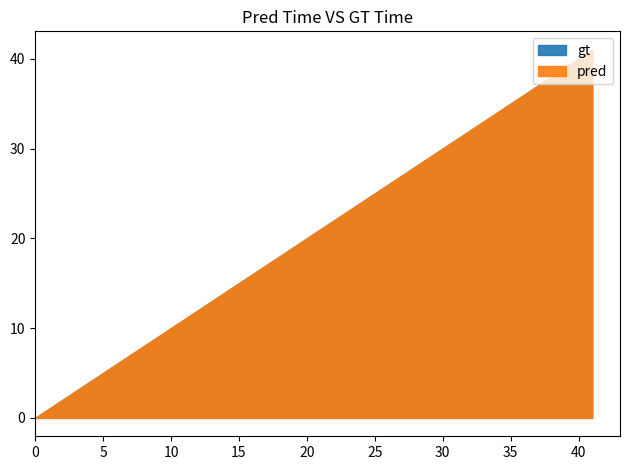

True or false: gt and pred intersect in this chart.

False